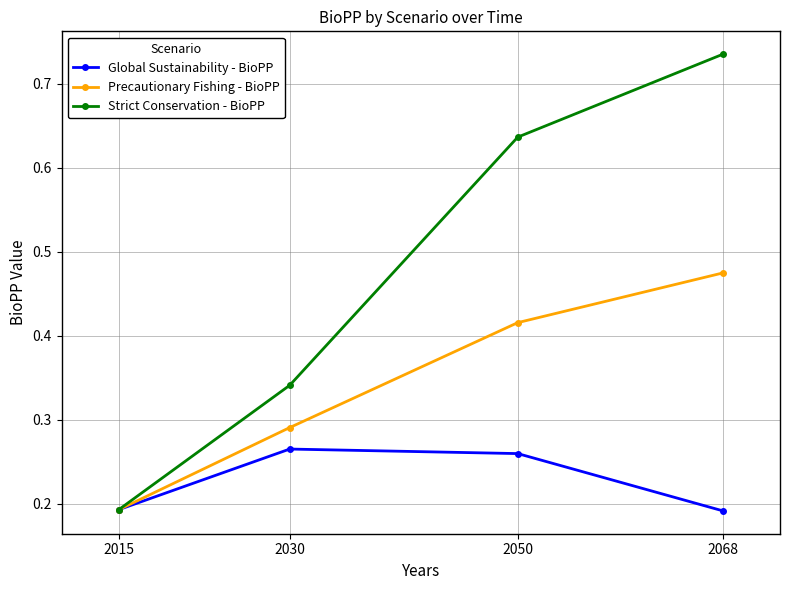

Which series has the widest spread of values?

Strict Conservation - BioPP